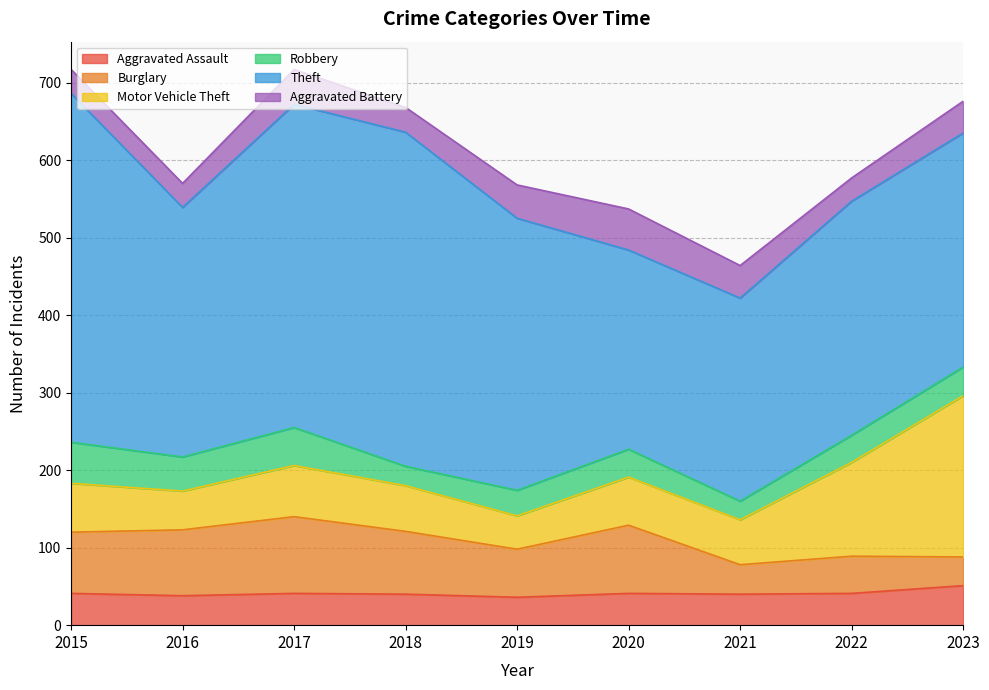

Which series has the largest range (max minus min)?

Theft